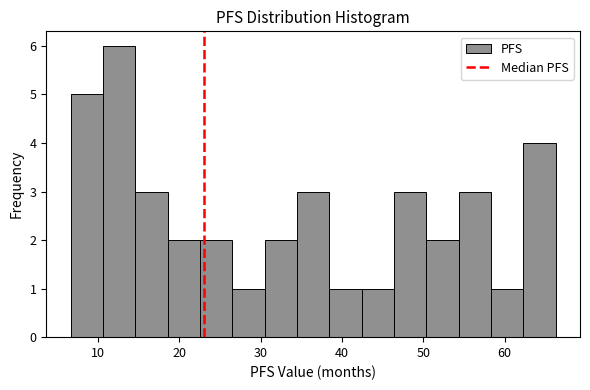

Read against the x-axis, roughly where is the centre of the tallest bar?

13